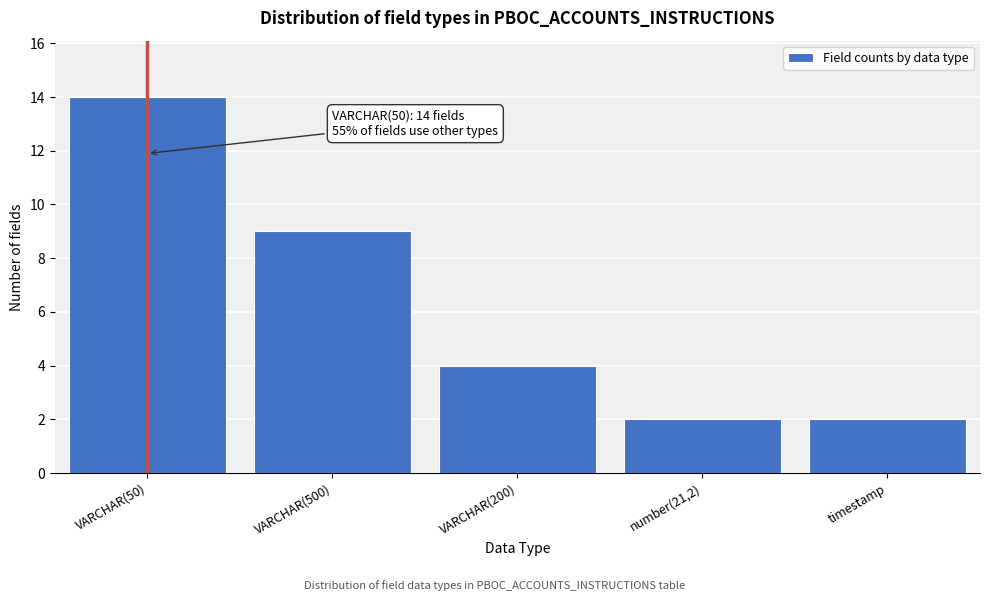

Reading left to right, what are all the values shown in this chart?

VARCHAR(50)=14	VARCHAR(500)=9	VARCHAR(200)=4	number(21,2)=2	timestamp=2